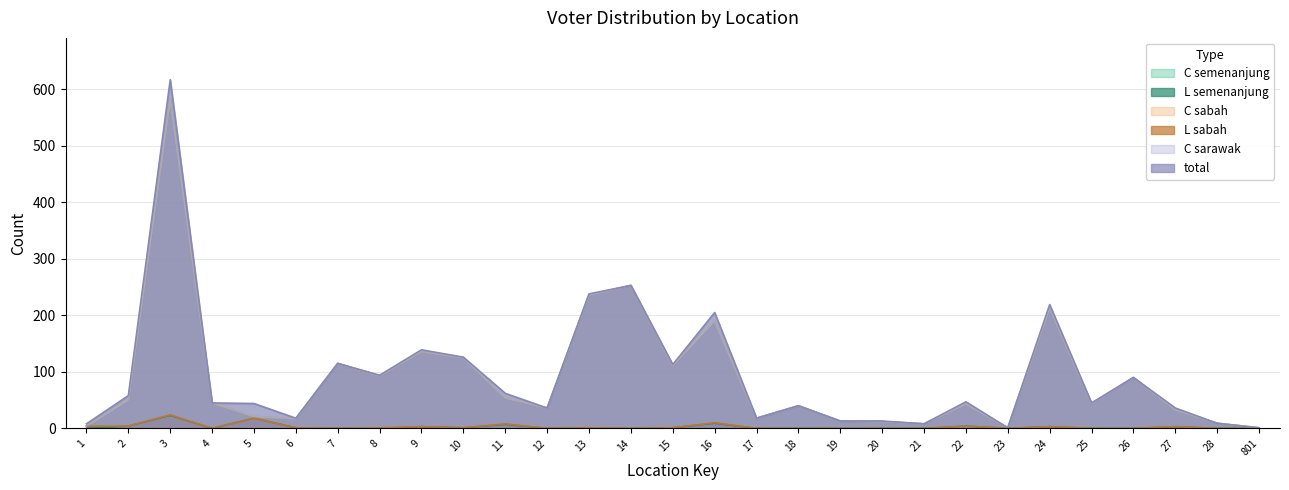

Reading left to right, extract all data points from this chart.

C_semenanjung: 1=4	2=50	3=583	4=45	5=21	6=17	7=115	8=93	9=136	10=125	11=54	12=36	13=236	14=253	15=111	16=190	17=18	18=40	19=13	20=12	21=8	22=43	23=1	24=213	25=44	26=90	27=33	28=9	801=1
C_sabah: 1=4	2=50	3=583	4=45	5=21	6=17	7=115	8=93	9=136	10=125	11=54	12=36	13=236	14=253	15=111	16=190	17=18	18=40	19=13	20=12	21=8	22=43	23=1	24=213	25=44	26=90	27=33	28=9	801=1
C_sarawak: 1=4	2=50	3=583	4=45	5=21	6=17	7=115	8=93	9=136	10=125	11=54	12=36	13=236	14=253	15=111	16=190	17=18	18=40	19=13	20=12	21=8	22=43	23=1	24=213	25=44	26=90	27=33	28=9	801=1
L_semenanjung: 1=0	2=4	3=23	4=0	5=18	6=1	7=0	8=0	9=3	10=1	11=7	12=0	13=1	14=0	15=1	16=9	17=0	18=0	19=0	20=0	21=0	22=4	23=0	24=3	25=0	26=0	27=3	28=0	801=0
L_sabah: 1=4	2=4	3=24	4=0	5=18	6=1	7=0	8=1	9=3	10=1	11=8	12=0	13=1	14=0	15=1	16=10	17=0	18=0	19=0	20=0	21=0	22=4	23=0	24=3	25=0	26=0	27=3	28=0	801=0
total: 1=8	2=58	3=617	4=45	5=44	6=18	7=115	8=94	9=139	10=126	11=62	12=36	13=238	14=253	15=113	16=205	17=18	18=40	19=13	20=13	21=8	22=47	23=1	24=219	25=45	26=90	27=36	28=9	801=1